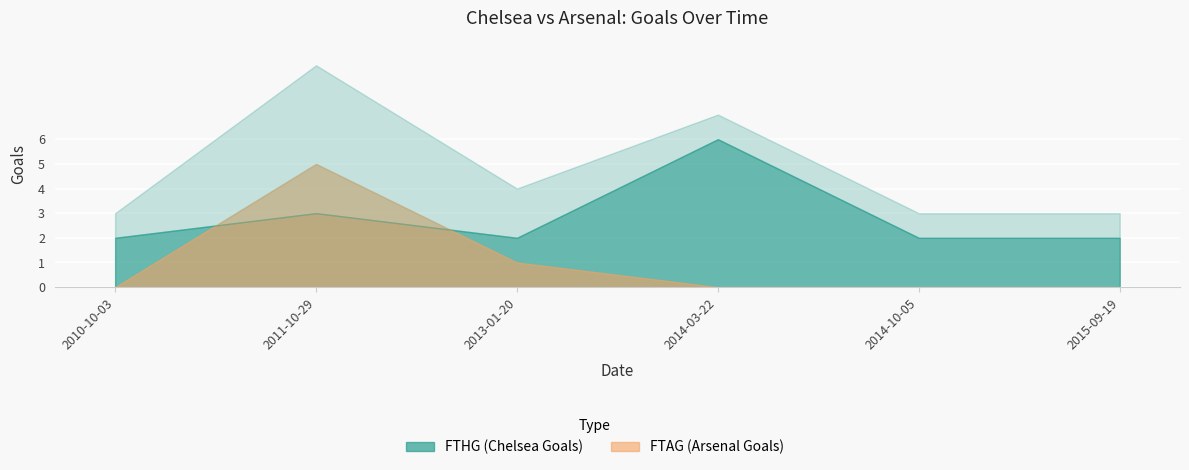

What is the difference between the maximum and minimum values in the FTAG series?

5